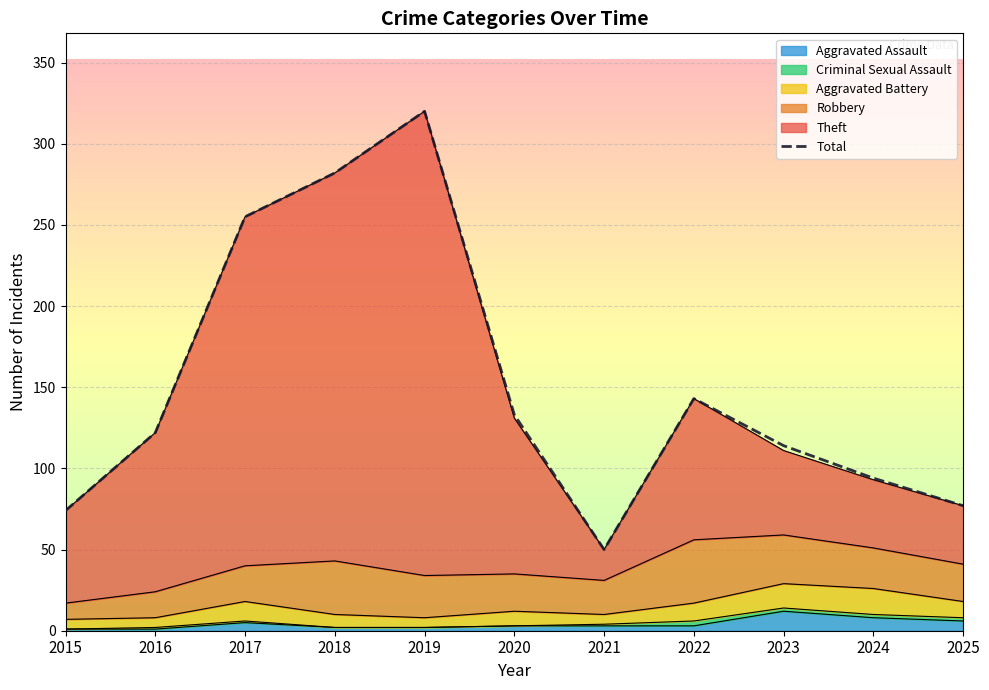

Rank the categories by value from lowest to highest.

2021, 2015, 2025, 2024, 2023, 2016, 2020, 2022, 2017, 2018, 2019